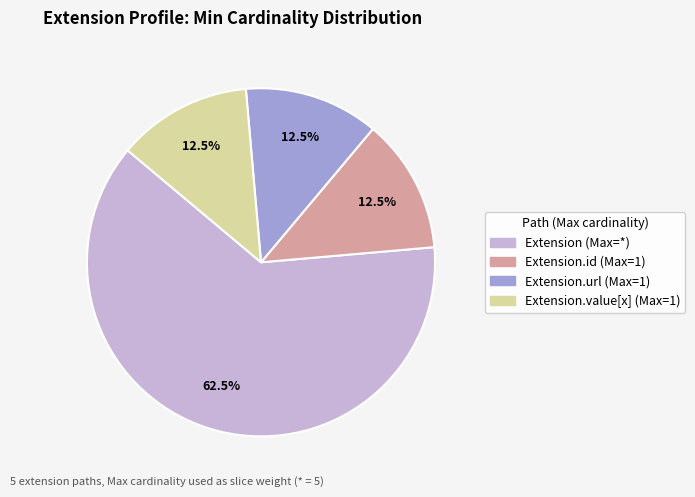

Is there any slice that represents more than half of the pie?

Yes